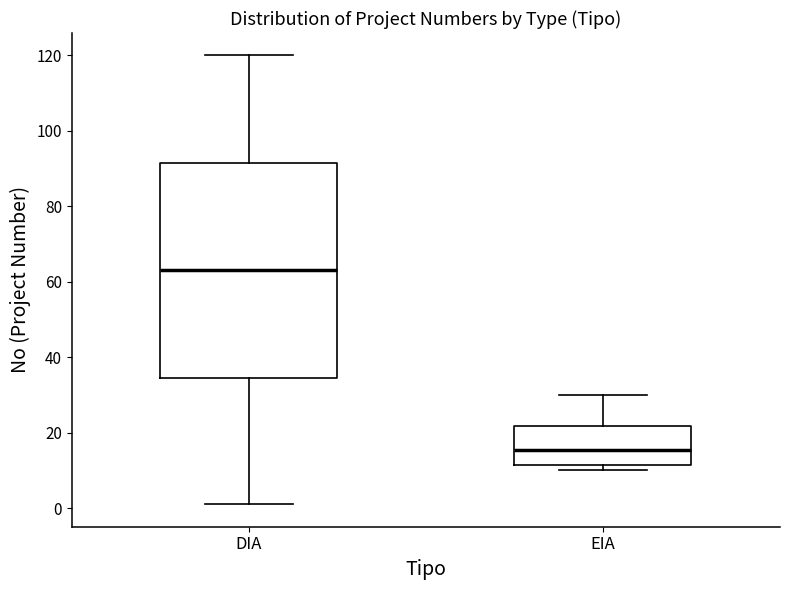

Reading left to right, transcribe this box plot: for each box, give where its median line is, the range the box spans, and where its two whiskers end, as read against the y-axis. The values are not printed on the chart, so give them approximately, as read against the axis.

DIA: median 64, box 34 to 92, whiskers 2 to 120
EIA: median 16, box 12 to 22, whiskers 10 to 30